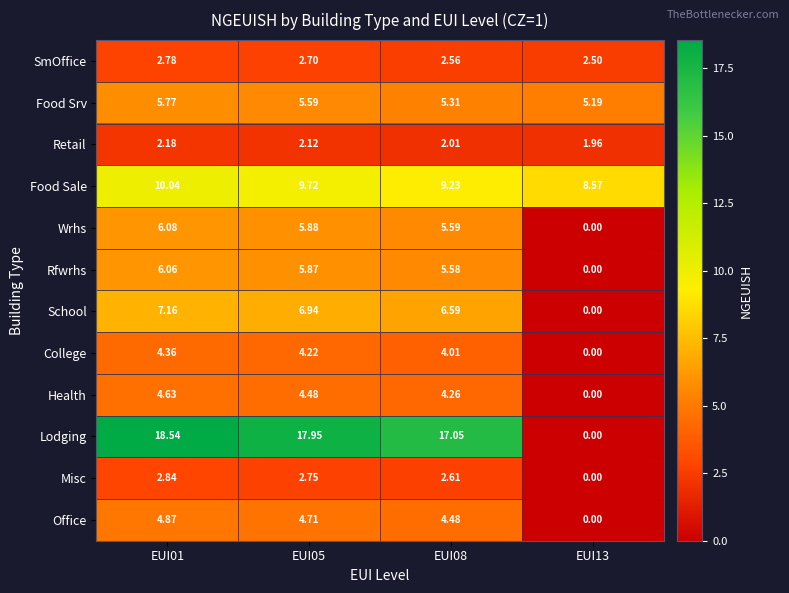

Which series changed the most between EUI01 and EUI13?

Lodging